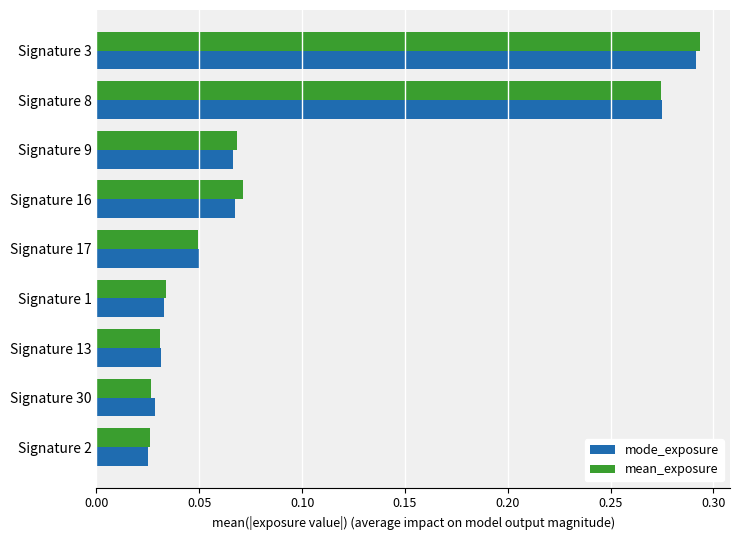

The mode_exposure series shows 0.4 at Signature 8. True or false?

False